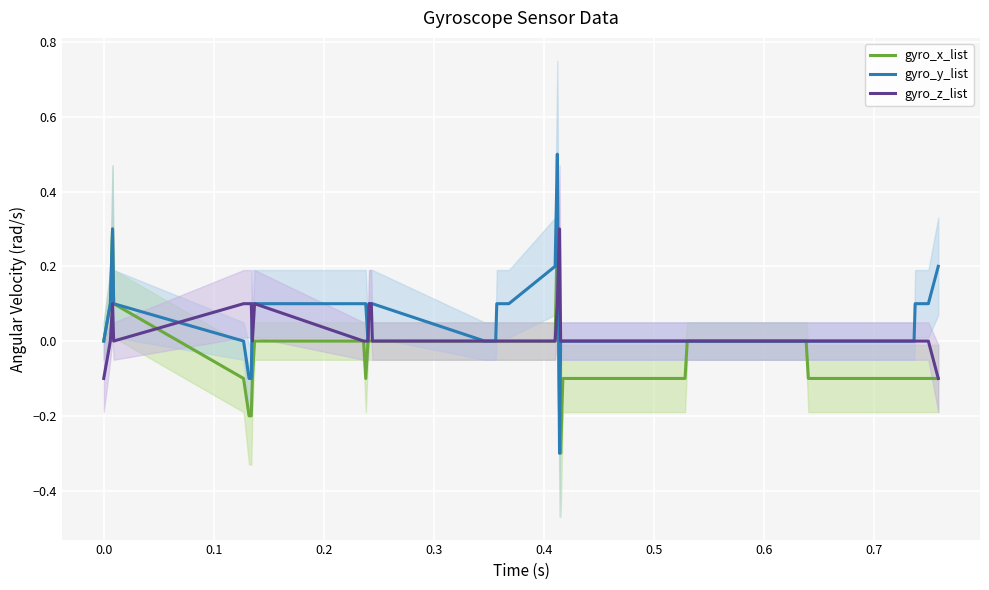

List the series in order of their peak value, highest first.

gyro_y_list, gyro_x_list, gyro_z_list